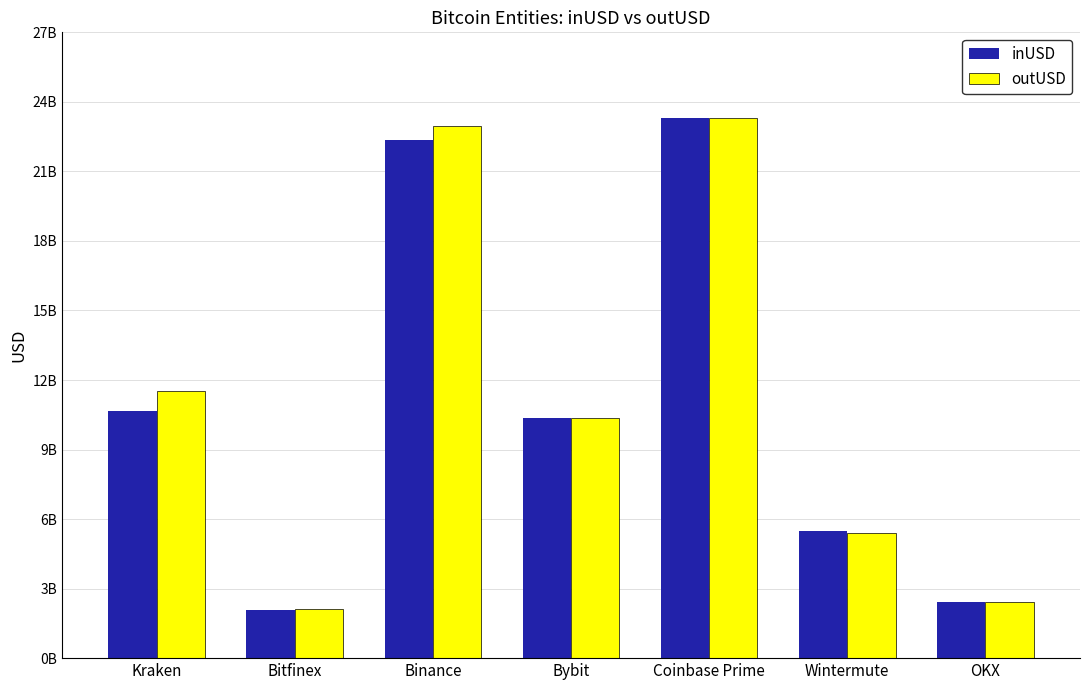

What is the minimum value for inUSD?

2064637619.9